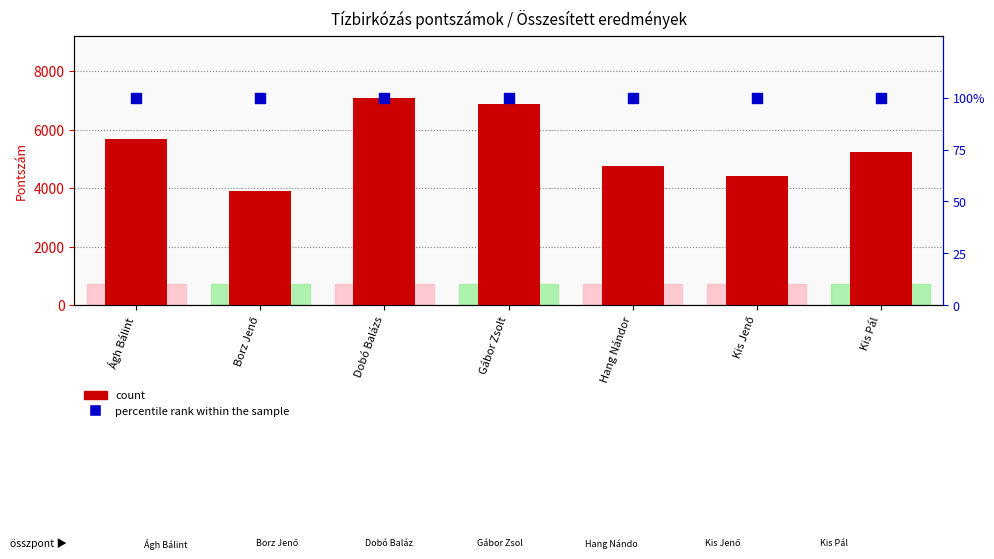

Which series reaches the maximum Y coordinate?

count